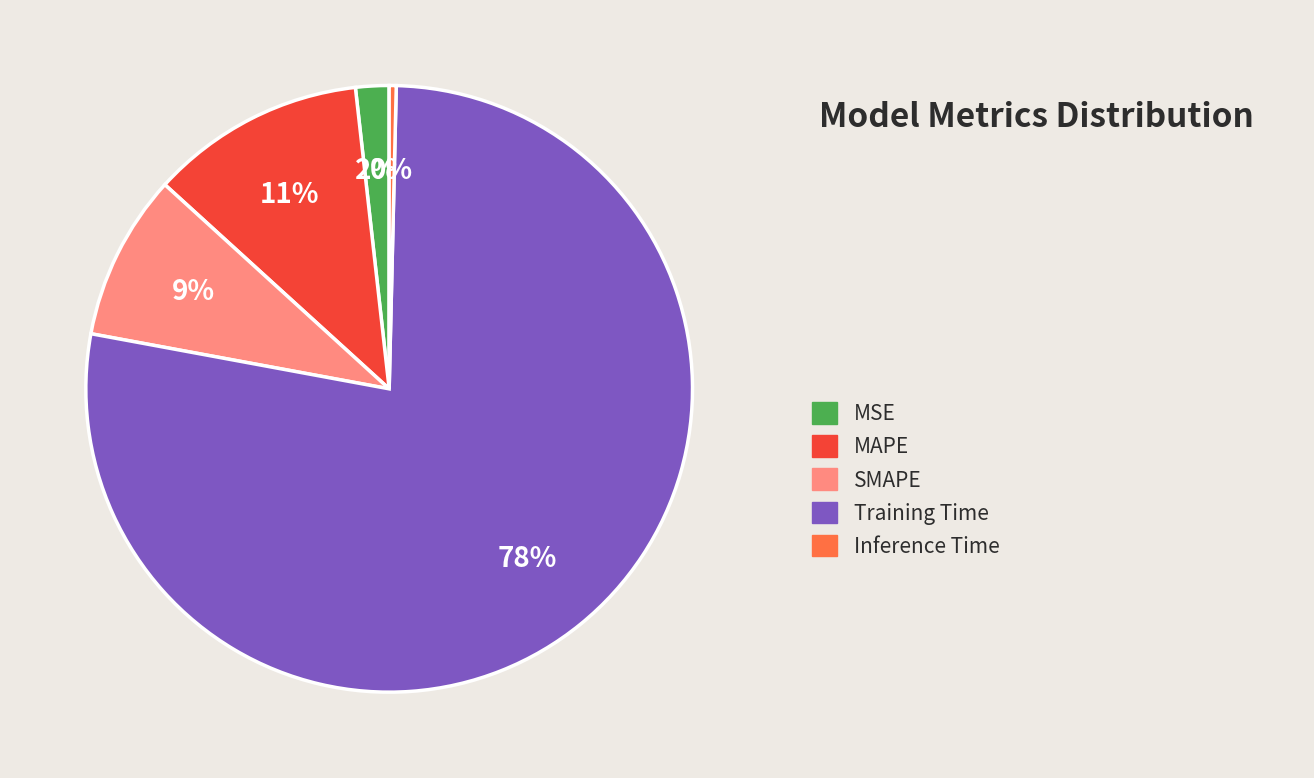

How many slices are in this pie chart?

5